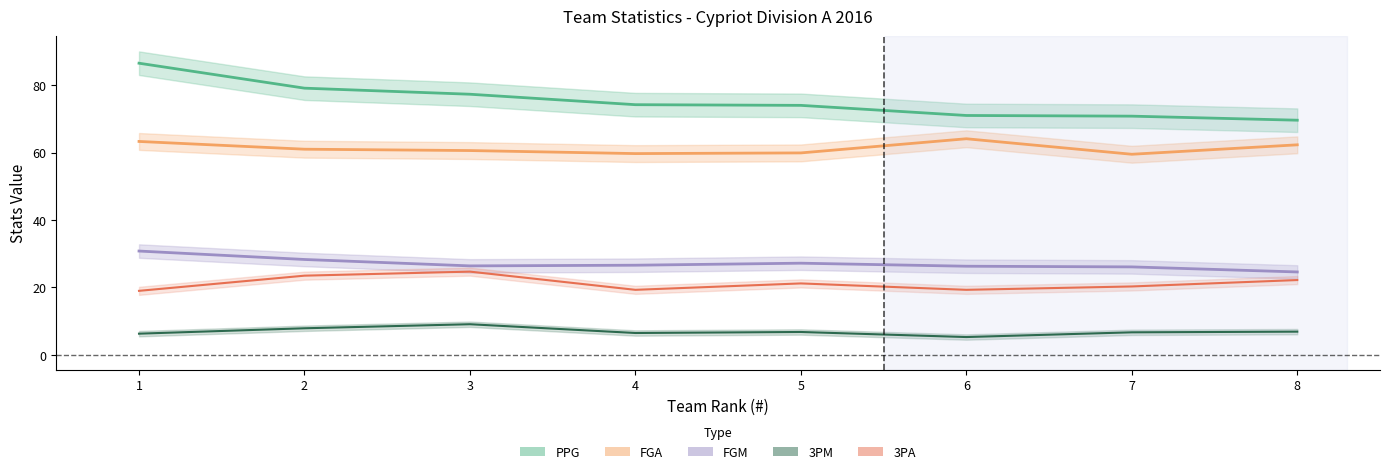

What is the total value across all series at 8?

185.6